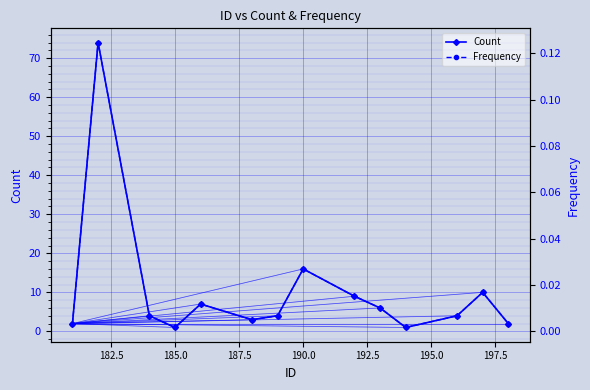

Which series has the largest range (max minus min)?

Count